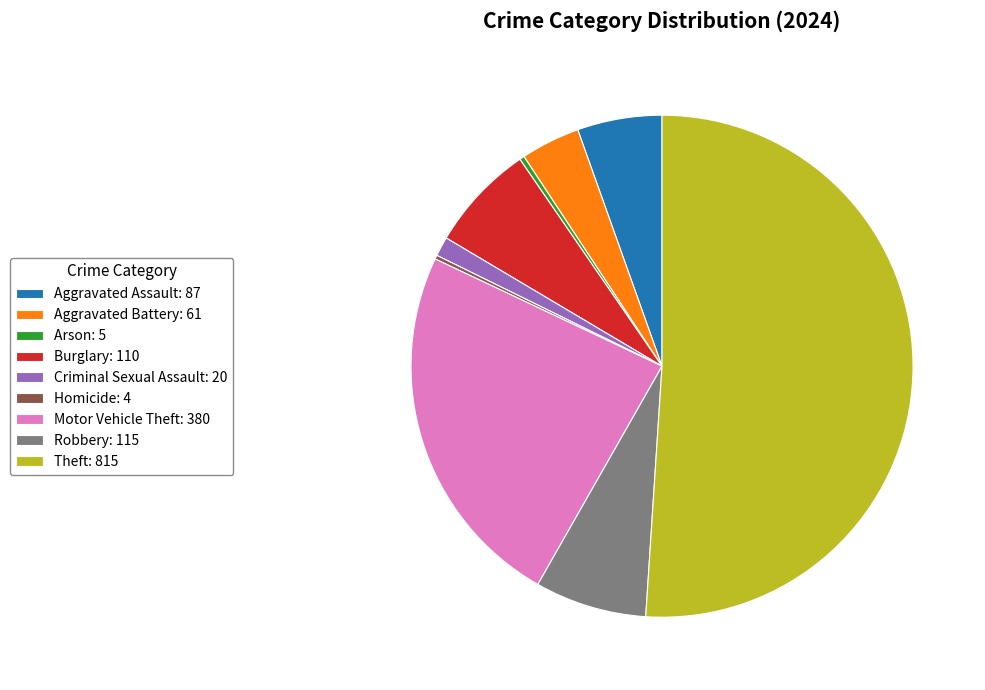

Is it true that Criminal Sexual Assault is 1% of the pie?

True